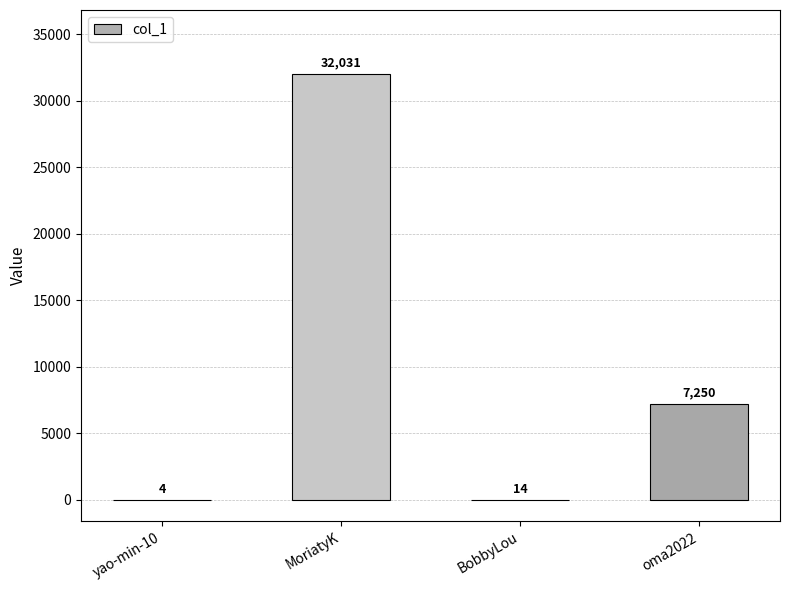

The value at BobbyLou is 14. True or false?

True